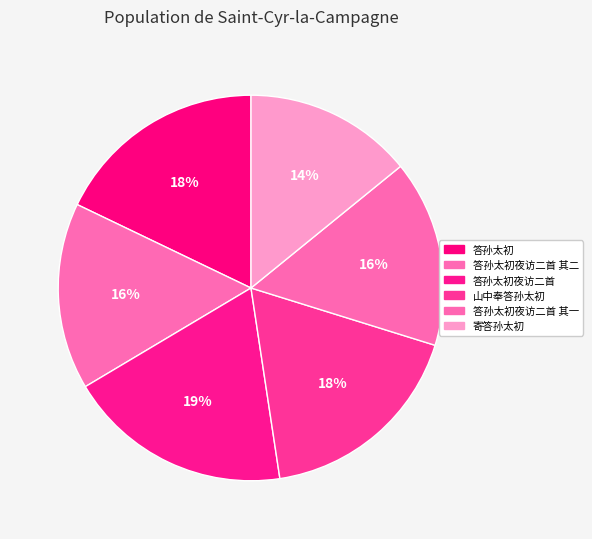

What percentage do 答孙太初夜访二首 and 山中奉答孙太初 together represent?

36.6%